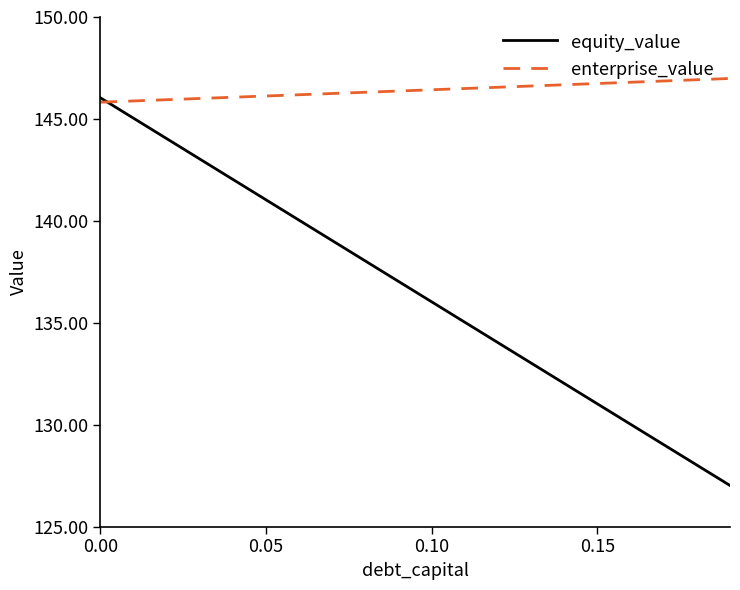

What are all the series names shown in the legend?

equity_value, enterprise_value